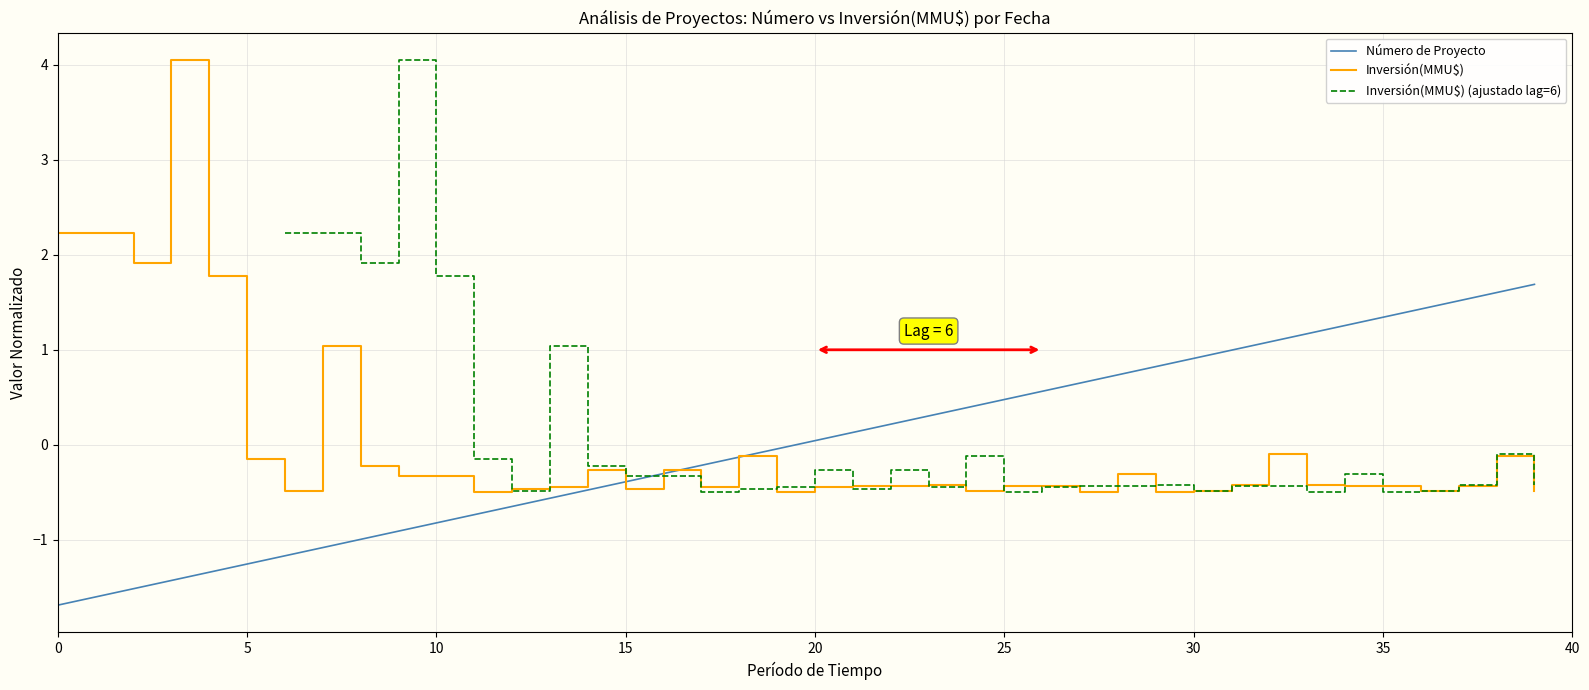

True or false: Número de Proyecto has a value of -0.9 at 13.

False